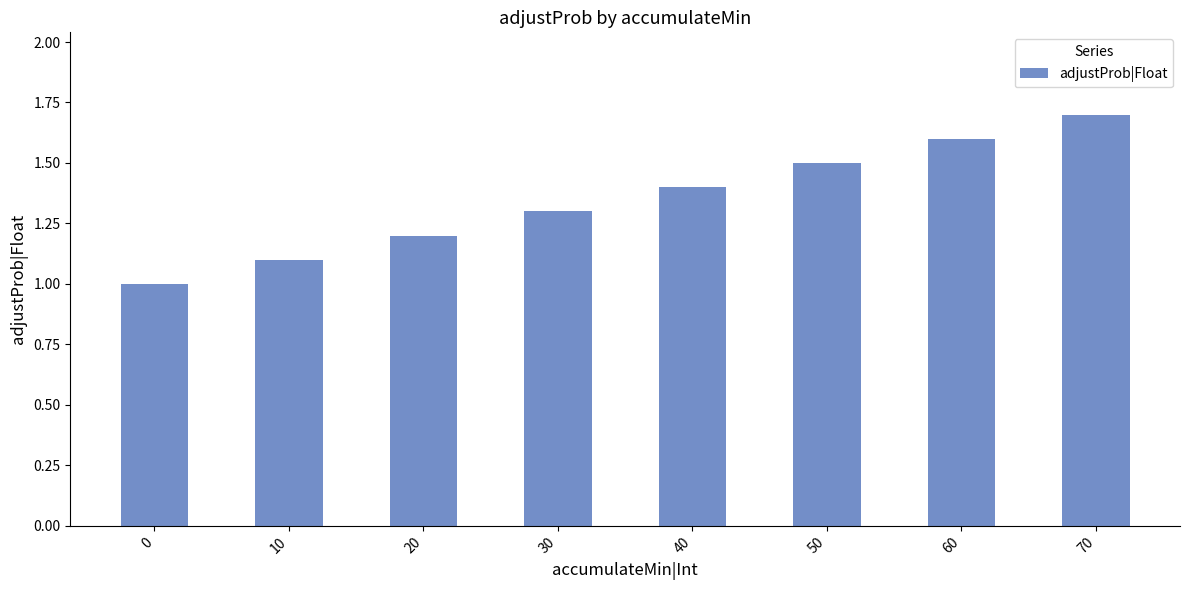

What is the sum of the values at 30 and 10?

2.4